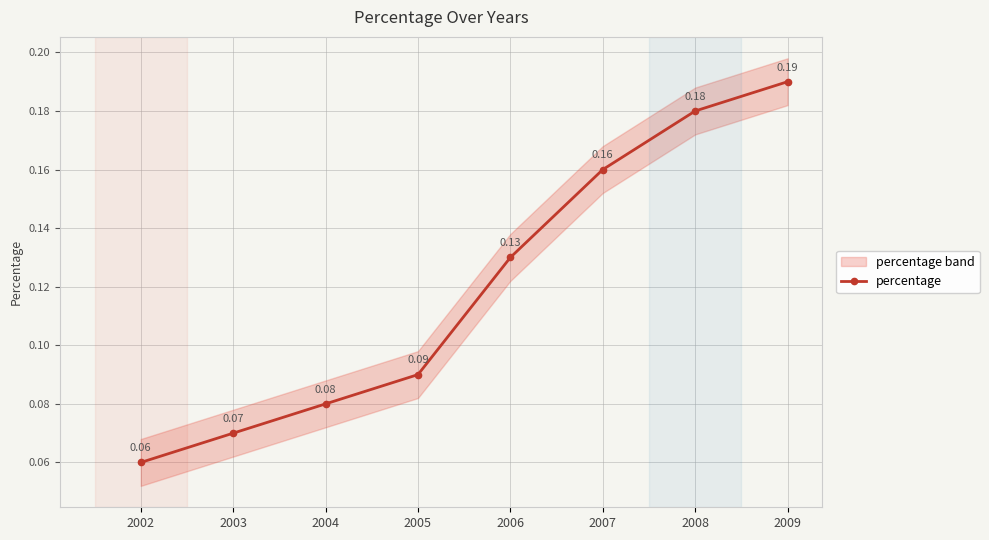

True or false: percentage has more than 0 interior local peaks.

False